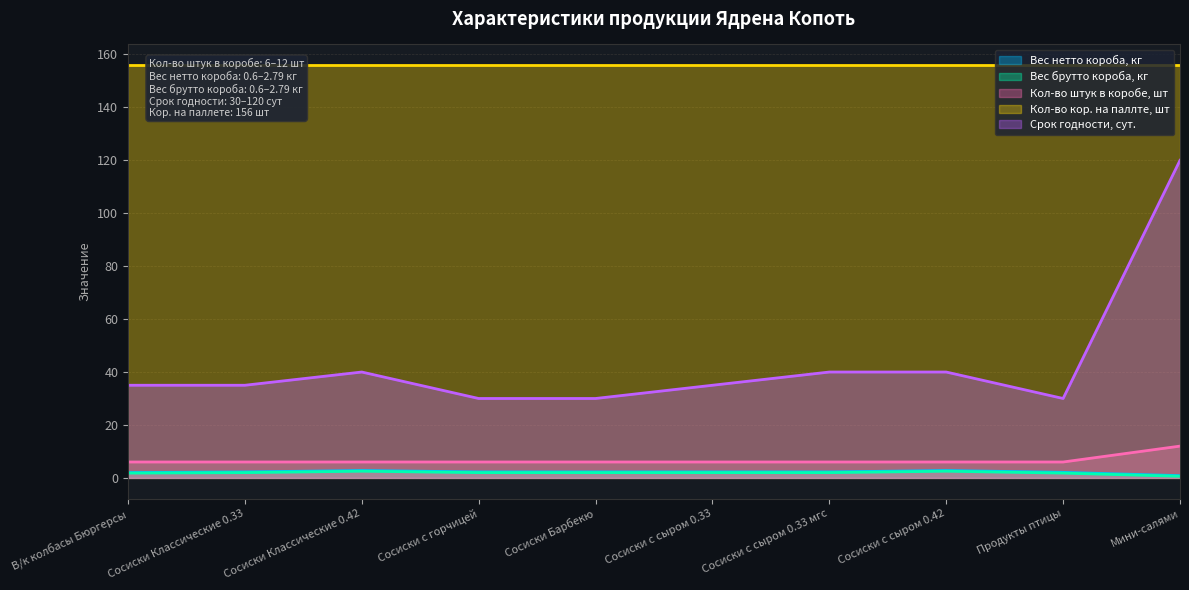

At which label does Срок годности, сут. first exceed 35?

Сосиски Классические 0.42